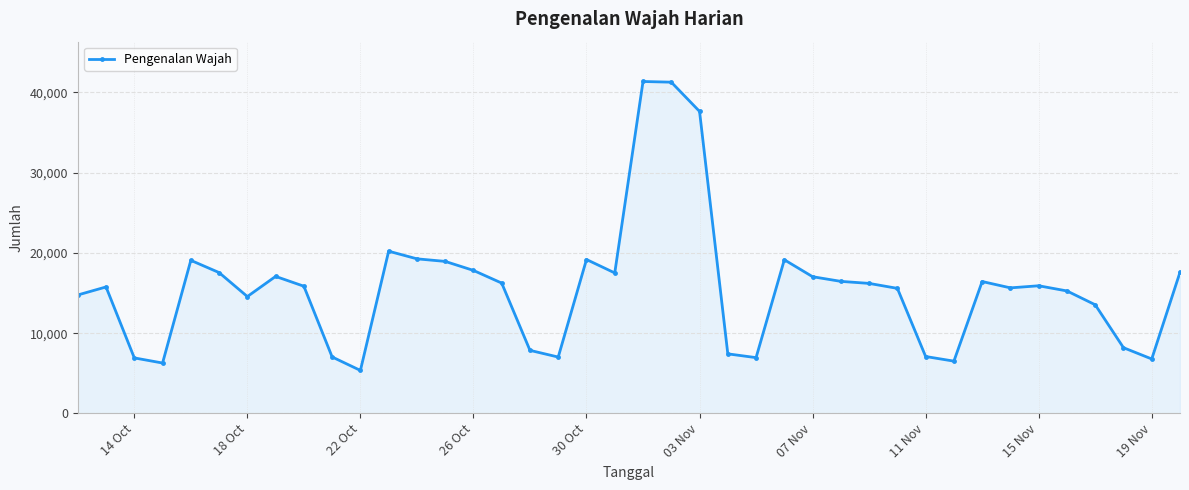

What is the maximum value shown in the chart?

41359